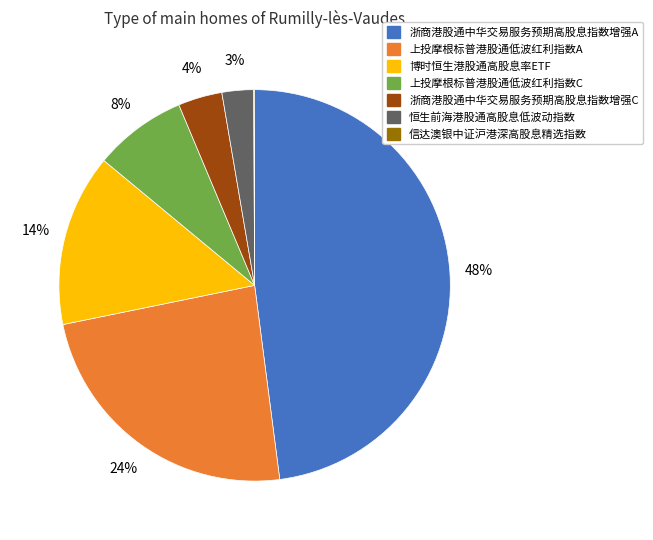

Is the sum of 博时恒生港股通高股息率ETF and 上投摩根标普港股通低波红利指数A greater than half?

No